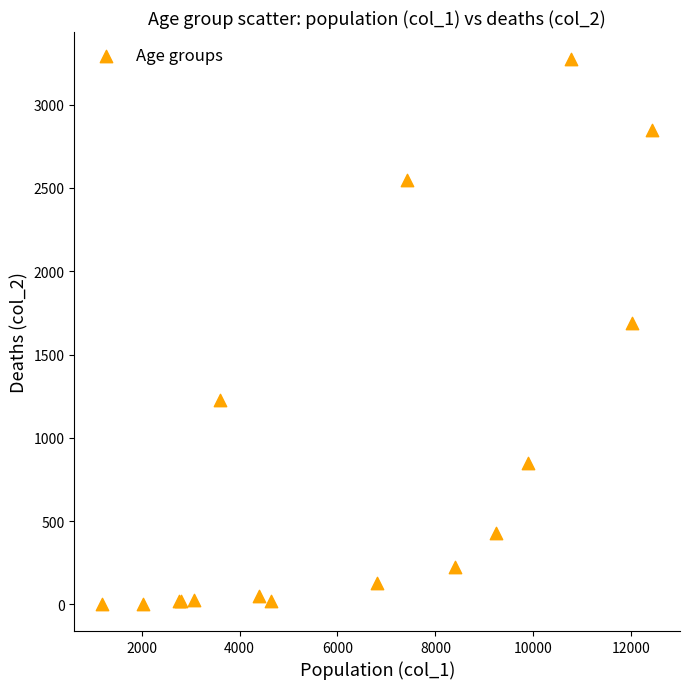

What Y value in the scatter plot is closest to 1638?

1690